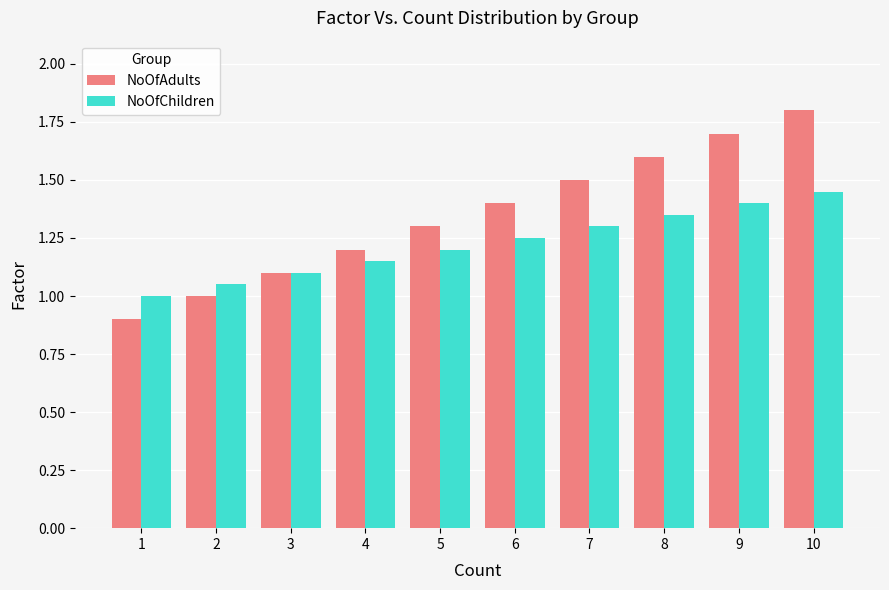

Does the chart contain any negative values?

No